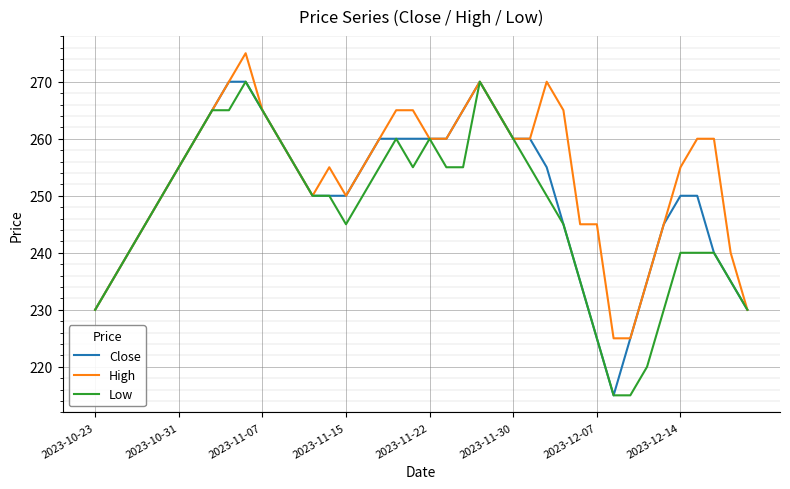

What is the minimum value shown in the chart?

215